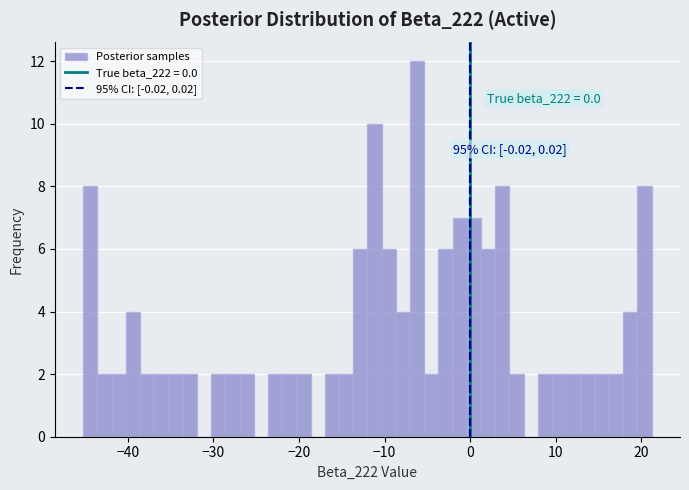

Read against the x-axis, roughly where is the centre of the tallest bar?

-6